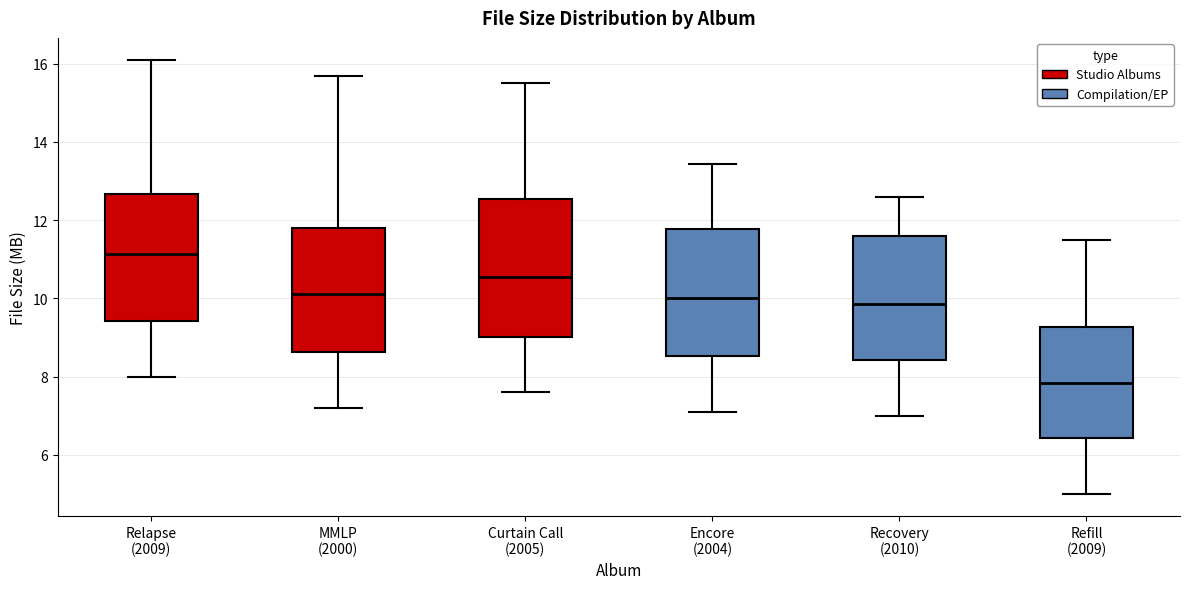

Reading left to right, transcribe this box plot: for each box, give where its median line is, the range the box spans, and where its two whiskers end, as read against the y-axis. The values are not printed on the chart, so give them approximately, as read against the axis.

Relapse (2009): median 11.2, box 9.4 to 12.6, whiskers 8.0 to 16.2
MMLP (2000): median 10.2, box 8.6 to 11.8, whiskers 7.2 to 15.6
Curtain Call (2005): median 10.6, box 9.0 to 12.6, whiskers 7.6 to 15.4
Encore (2004): median 10.0, box 8.6 to 11.8, whiskers 7.2 to 13.4
Recovery (2010): median 9.8, box 8.4 to 11.6, whiskers 7.0 to 12.6
Refill (2009): median 7.8, box 6.4 to 9.2, whiskers 5.0 to 11.4